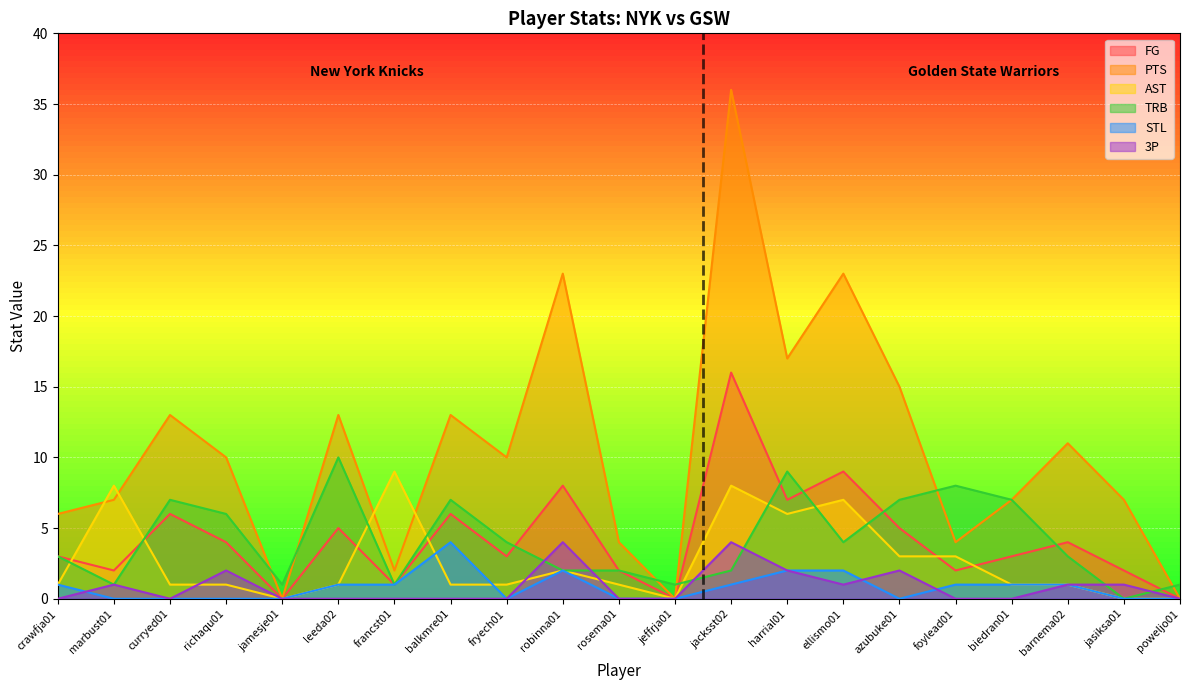

What is the label of the 9th point from the left?

fryech01